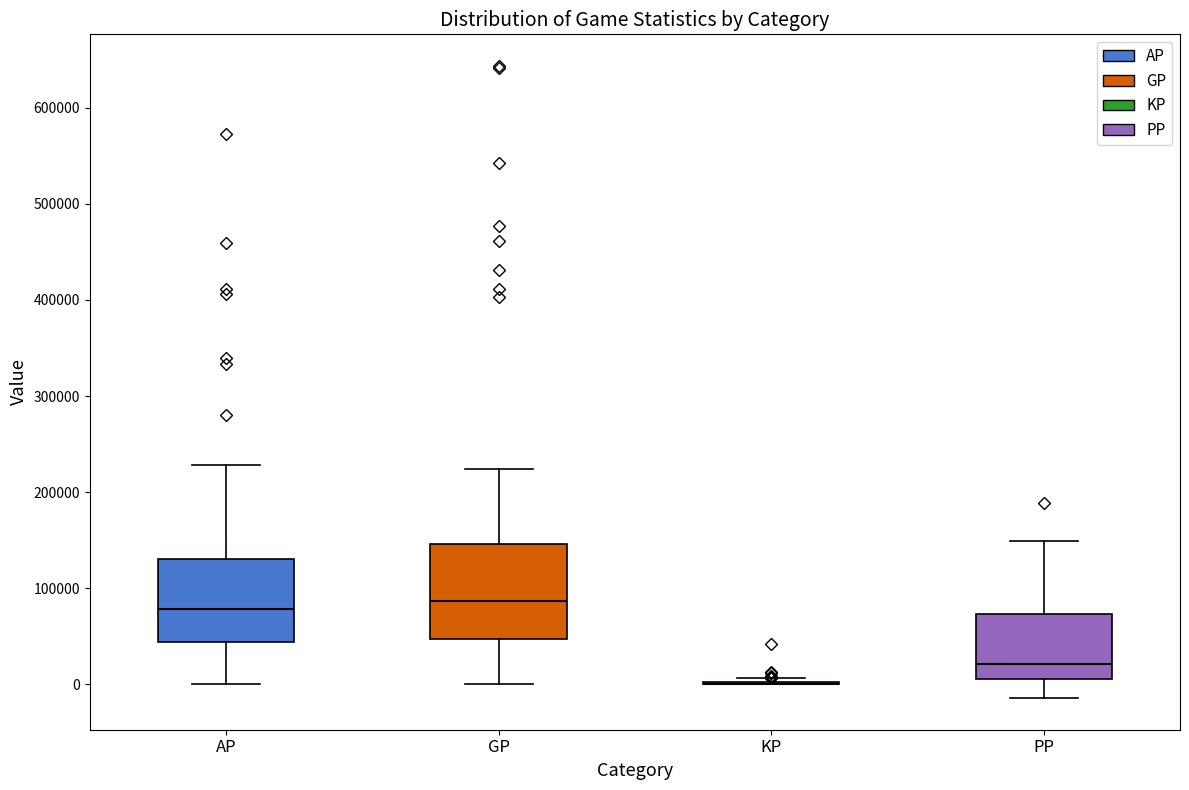

Which box is the tallest, from its lower edge to its upper edge?

GP